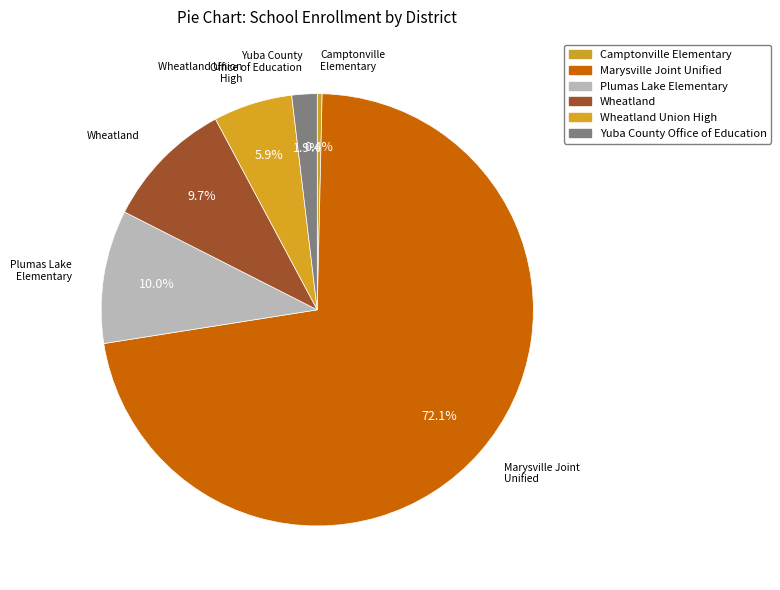

How many segments does this pie chart have?

6